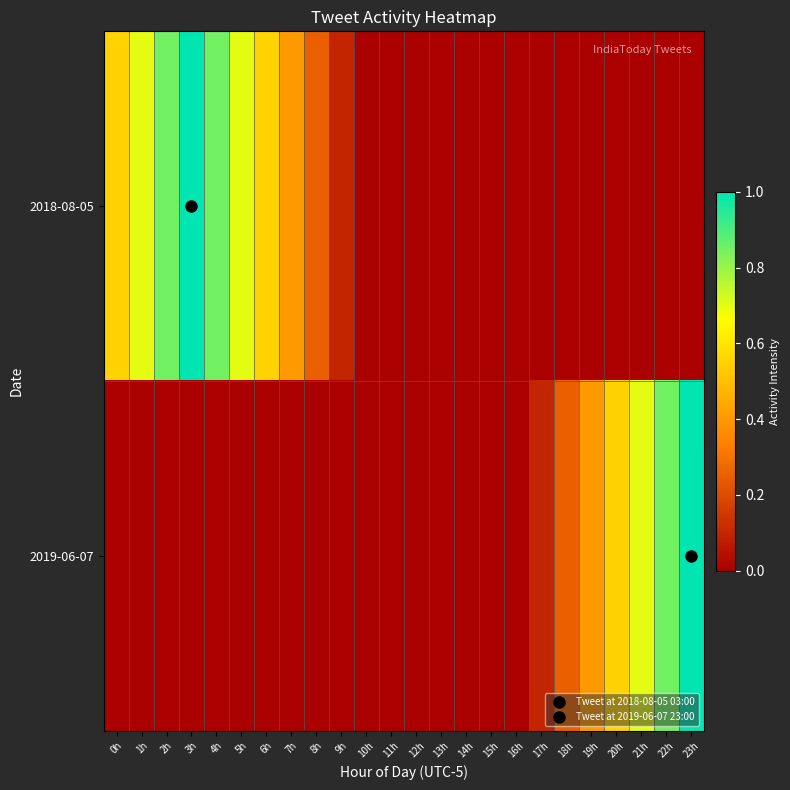

At how many categories does at least one series exceed 0?

17